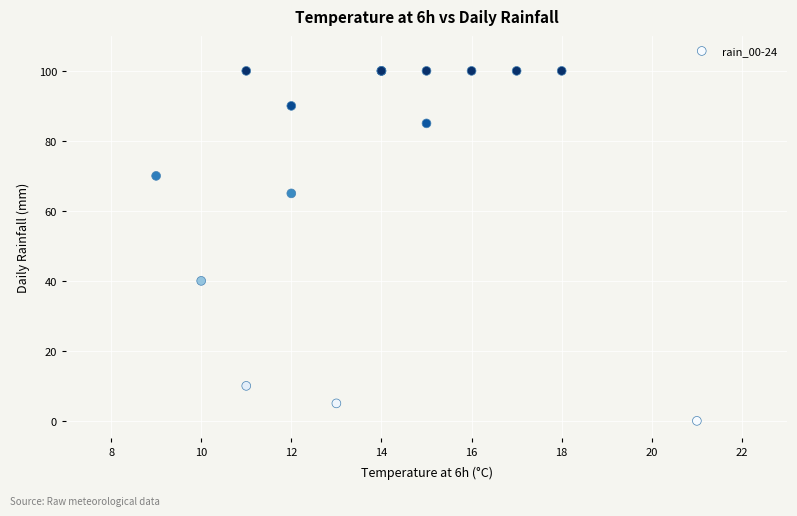

What Y value in the scatter plot is closest to 50?

40